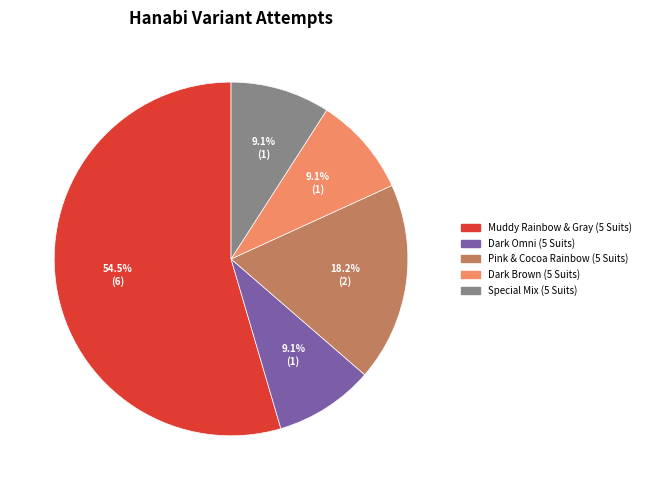

Between Pink & Cocoa Rainbow (5 Suits) and Dark Brown (5 Suits), which is larger?

Pink & Cocoa Rainbow (5 Suits)